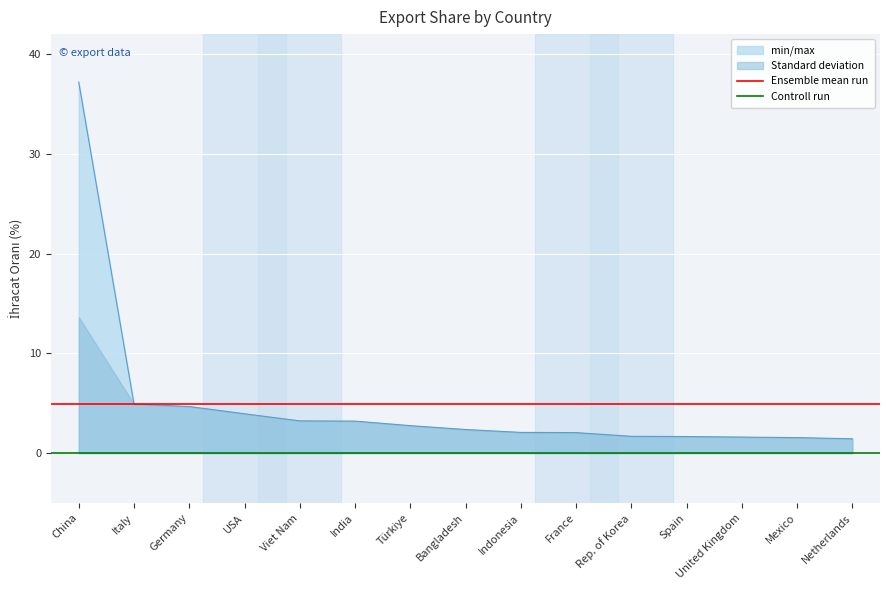

What is the average value of the Ensemble mean run series?

5.0